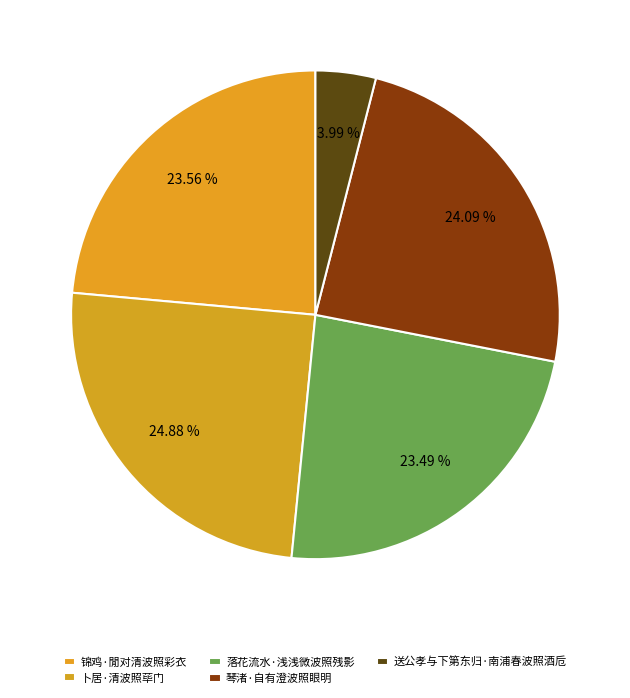

Which slice is the largest?

卜居·清波照荜门